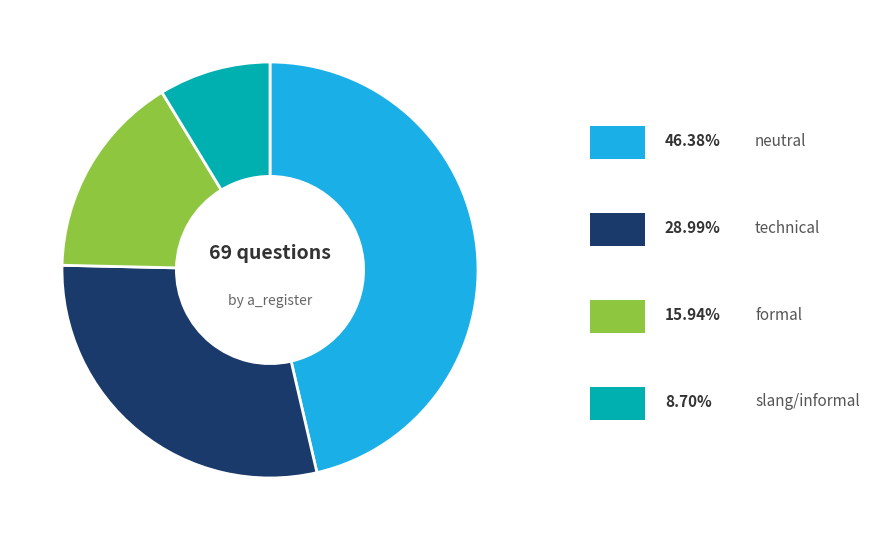

Is there any slice that represents more than half of the pie?

No